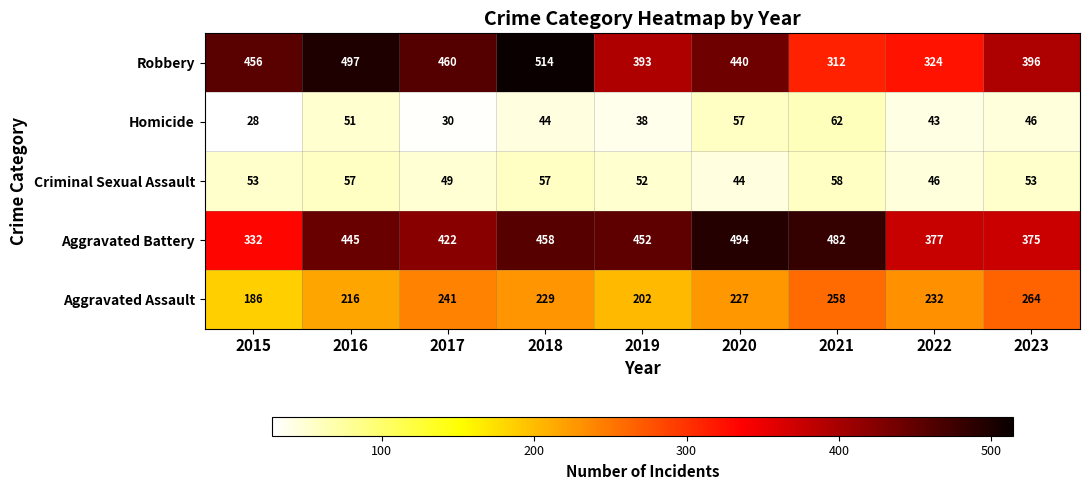

At which label does Homicide first exceed 44?

2016